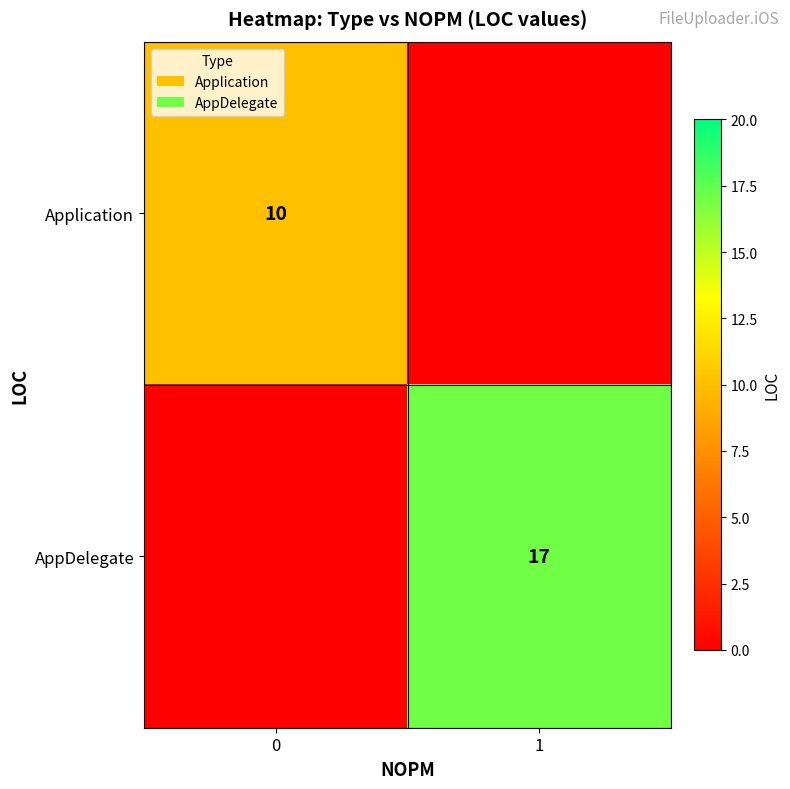

How many categories are shown in the chart?

2